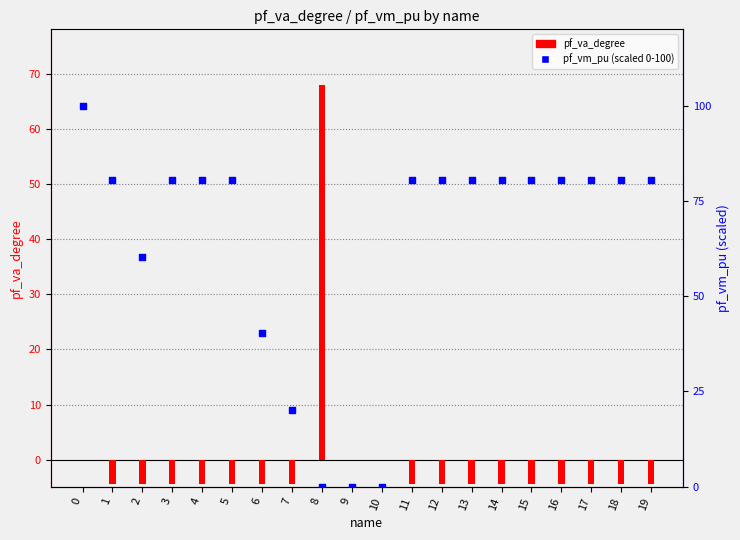

What is the total value across all series at 11?

76.0